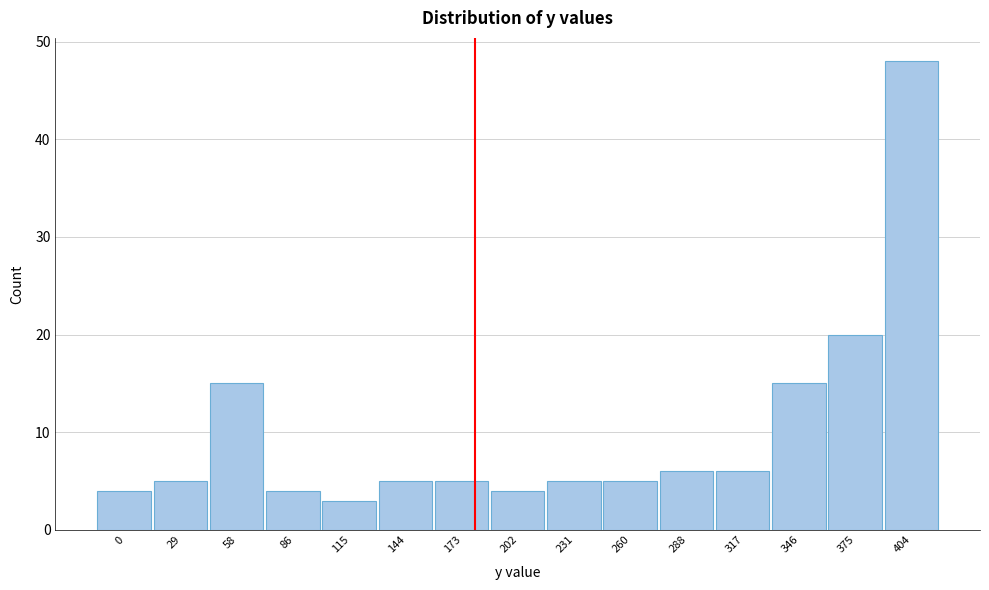

Reading left to right, what are all the values shown in this chart?

4	5	15	4	3	5	5	4	5	5	6	6	15	20	48